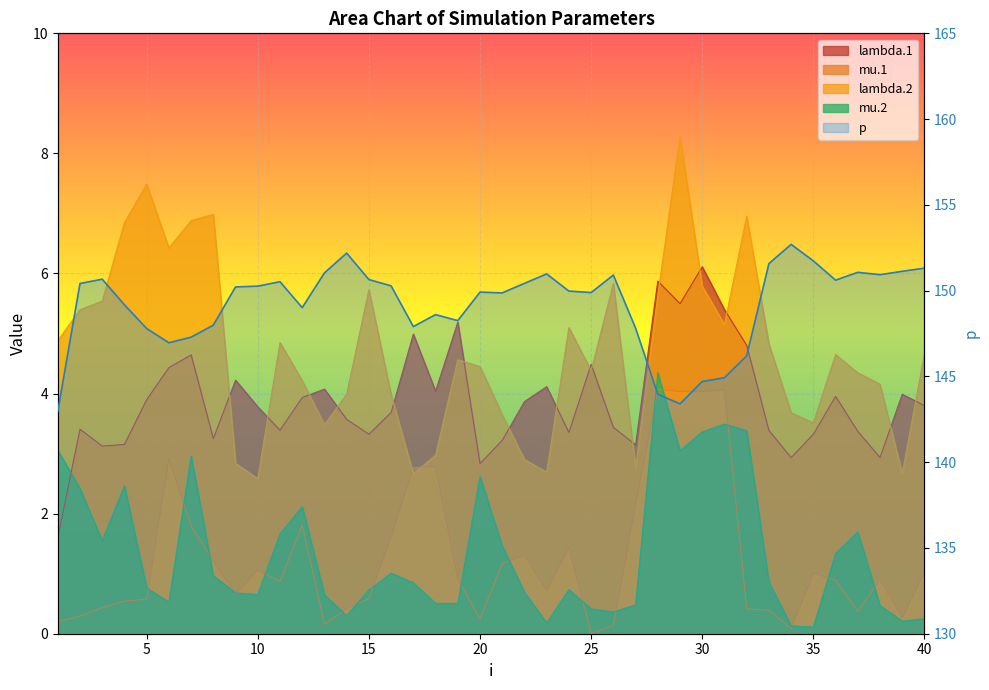

Count the number of values greater than 150.

20